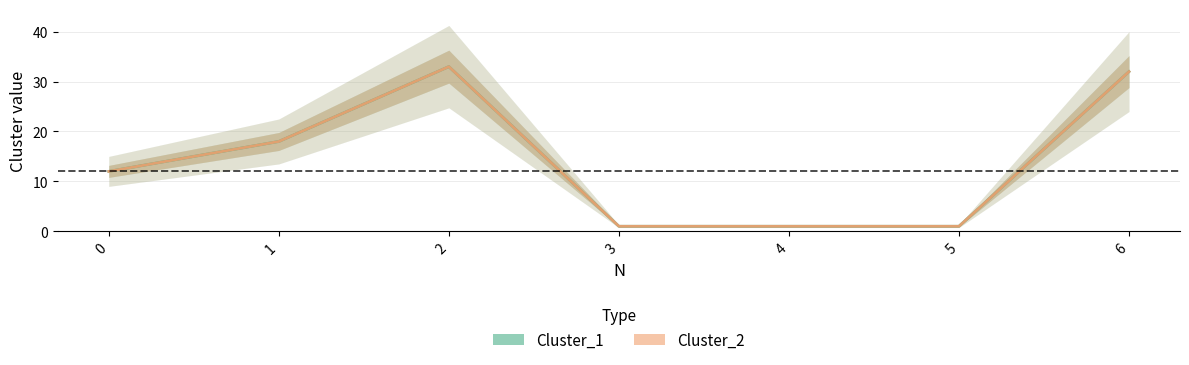

What is the difference between the maximum and minimum values in the Cluster_1 series?

32